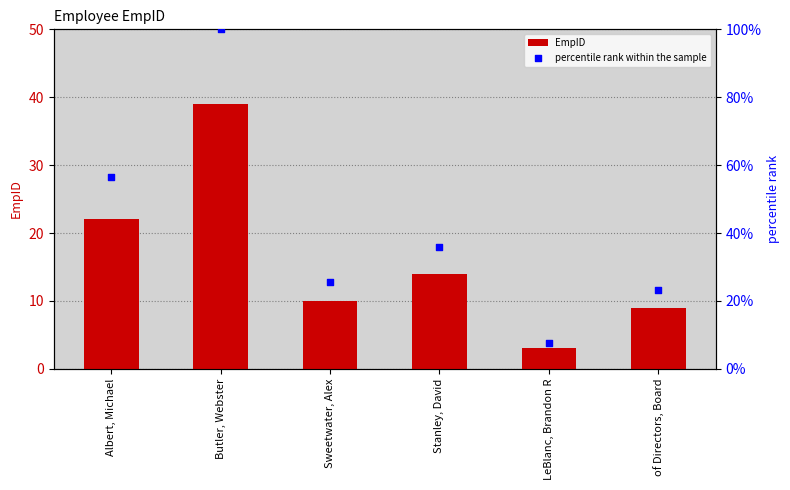

At which category is the sum across all series the highest?

Butler, Webster